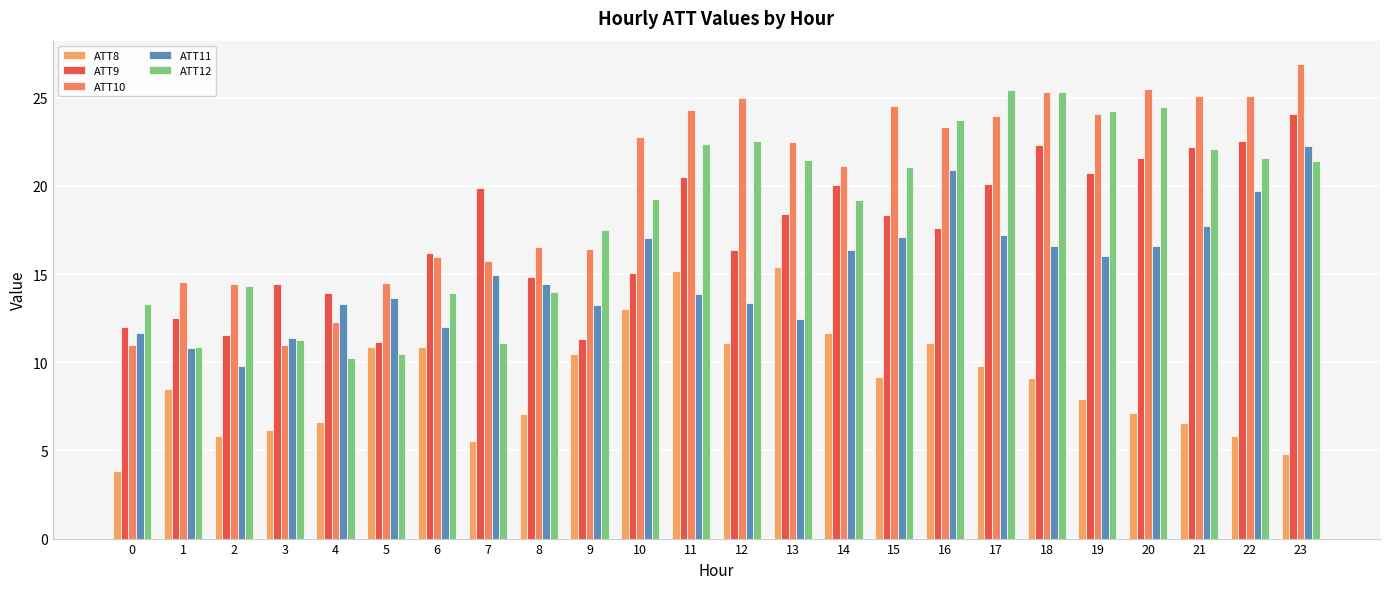

Is it true that ATT12 equals 13.3 at 0?

True